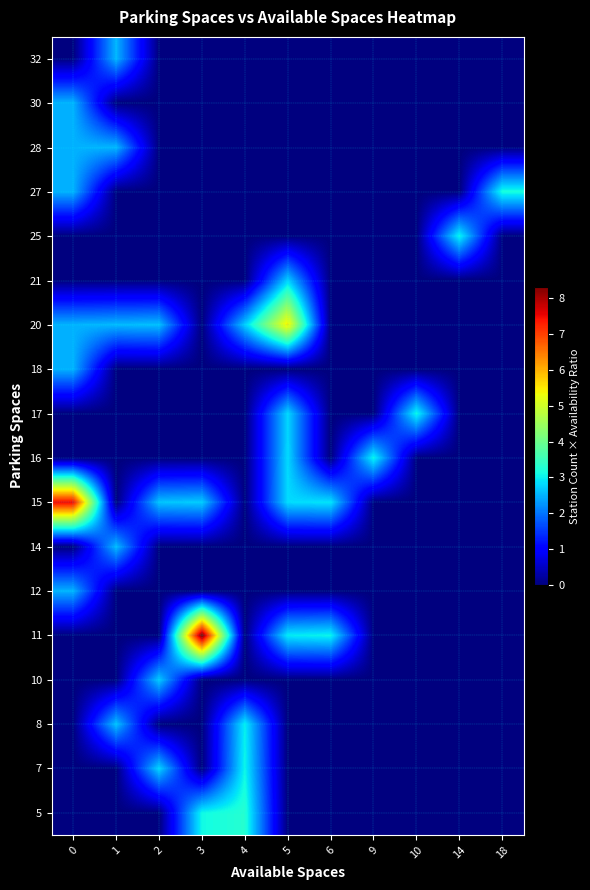

Between 9 and 1, which is larger?

9